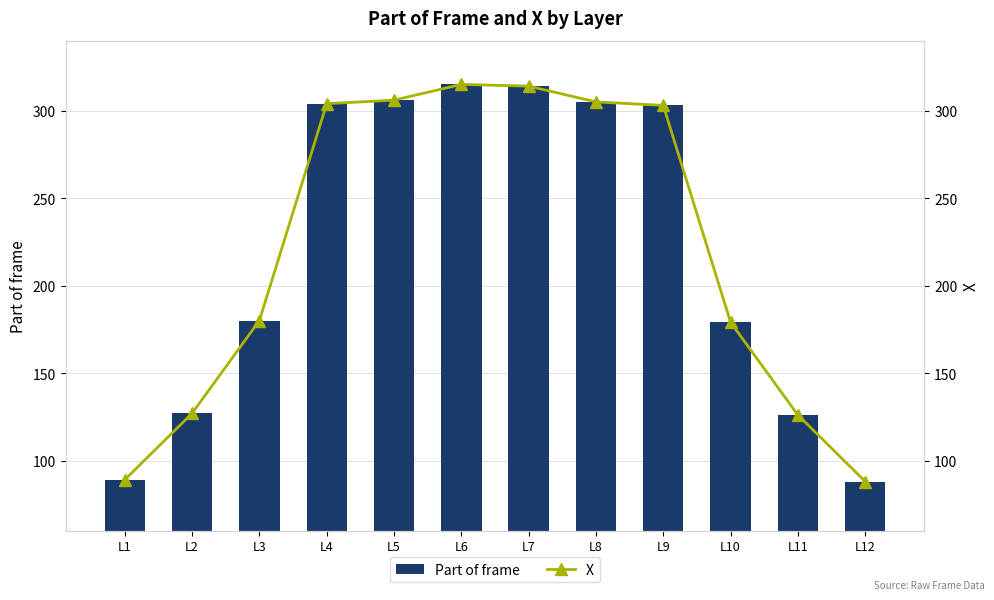

What is the difference between the second highest and second lowest values in the Part of frame series?

225